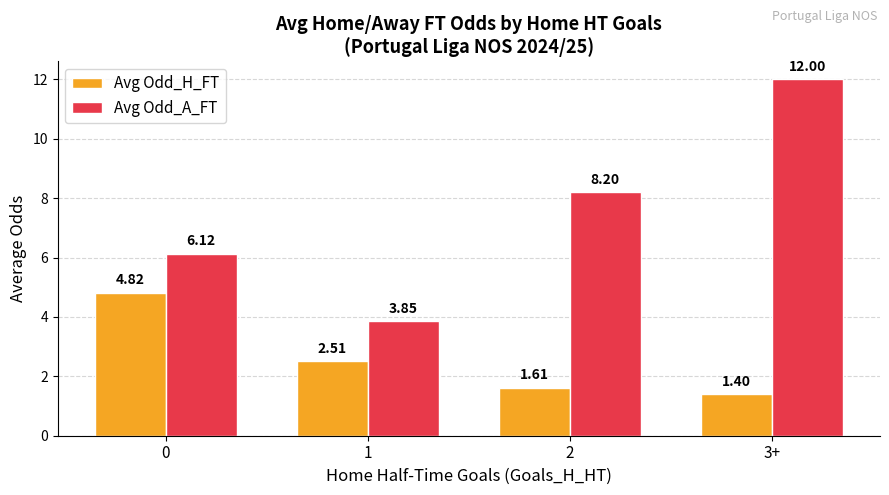

Does the chart contain any negative values?

No